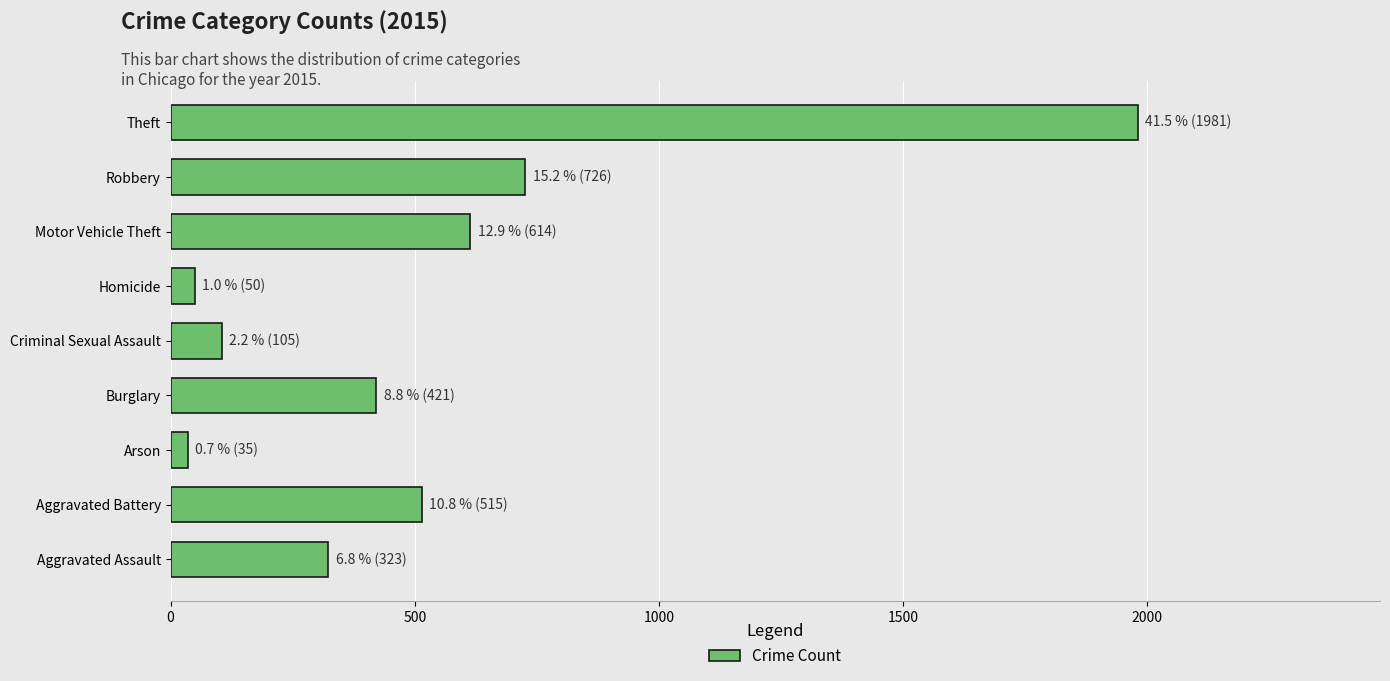

What is the sum of the values at Robbery and Motor Vehicle Theft?

1340